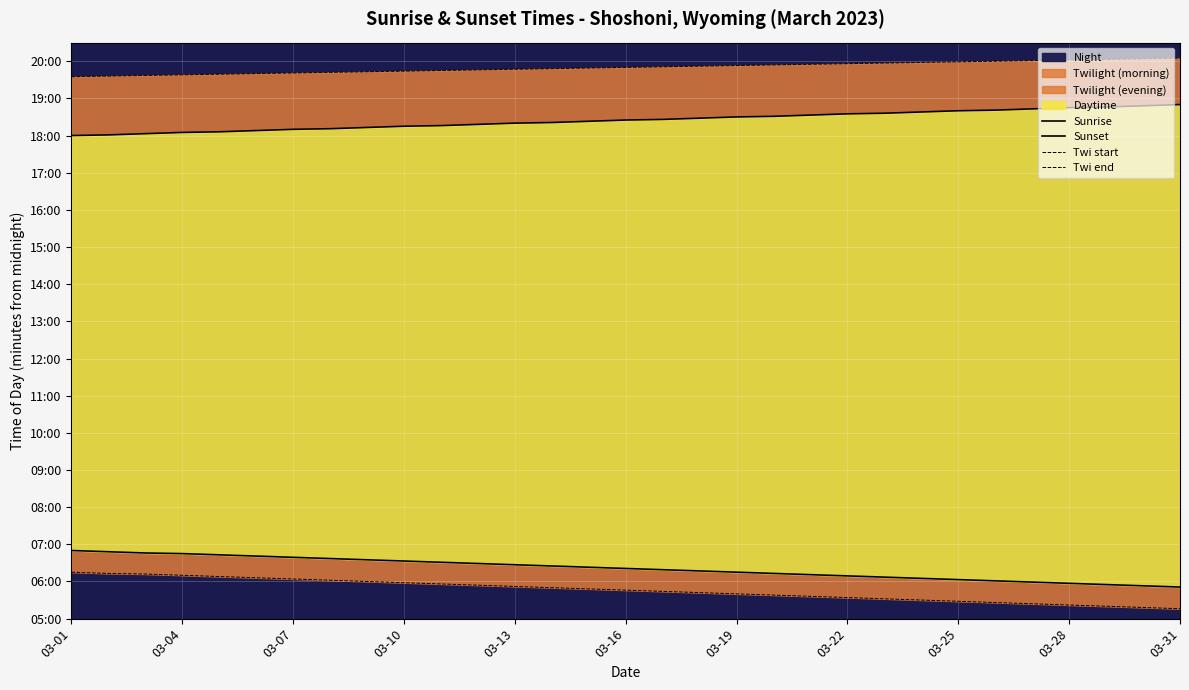

Rank the series by their maximum value, from lowest to highest.

Twi start, Sunrise, Sunset, Twi end